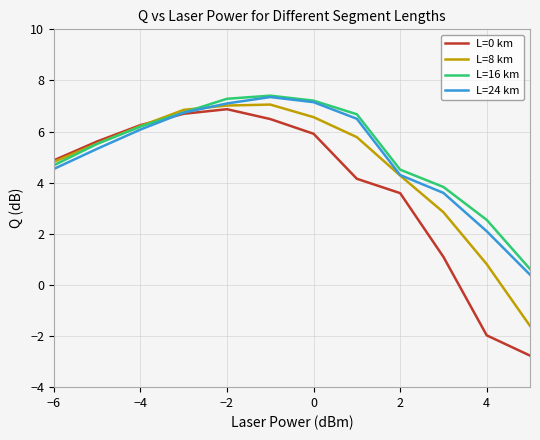

What is the minimum value shown in the chart?

-2.8